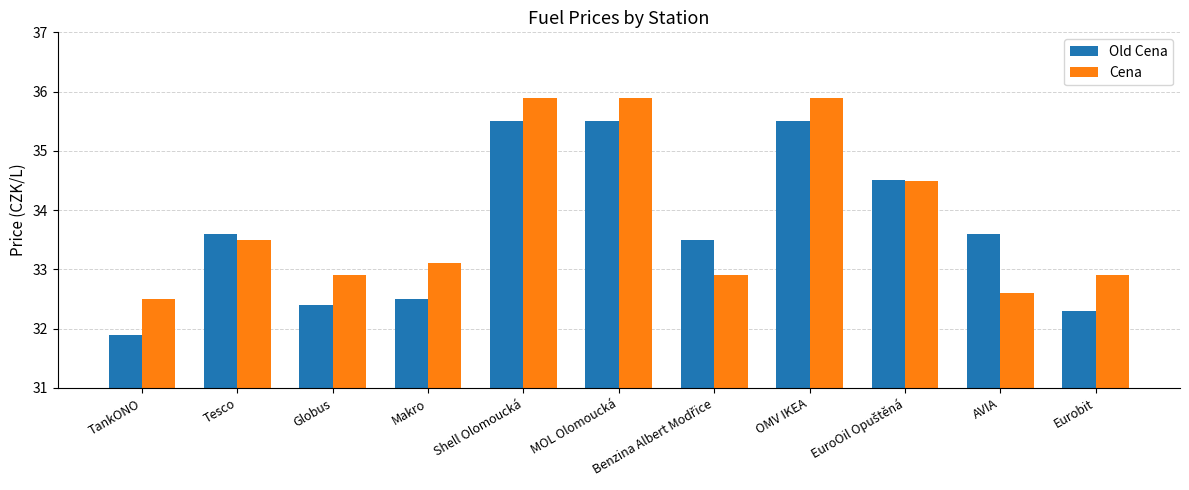

Does the chart contain any negative values?

No